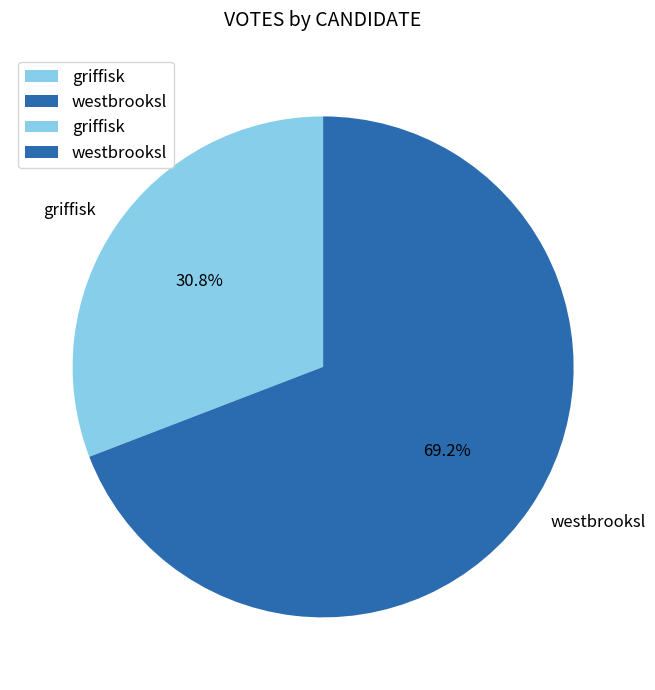

To the nearest percent, what portion does westbrooksl represent?

69%